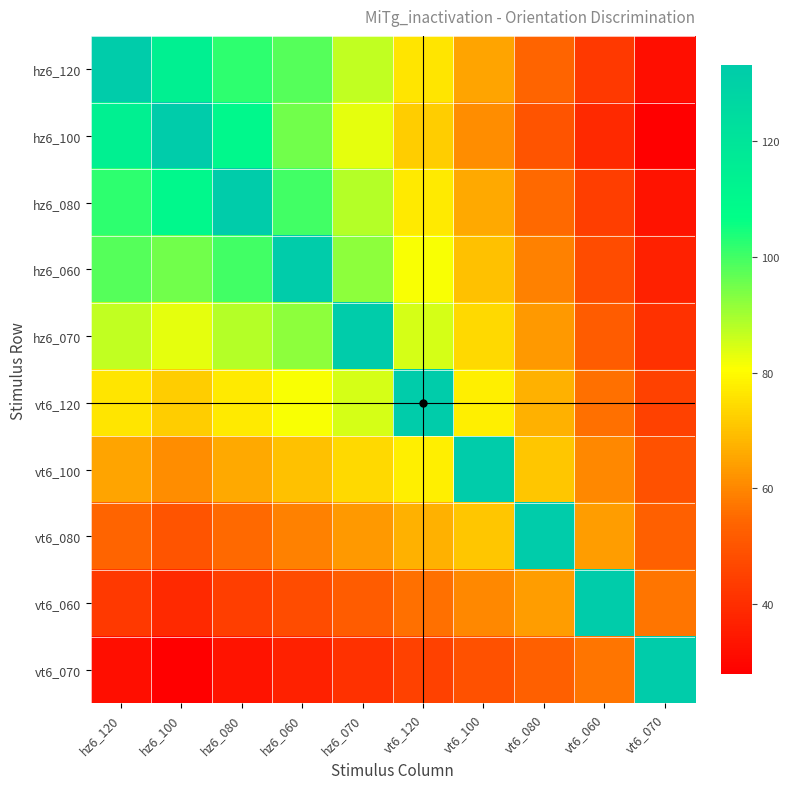

At which category is the sum across all series the highest?

hz6_060